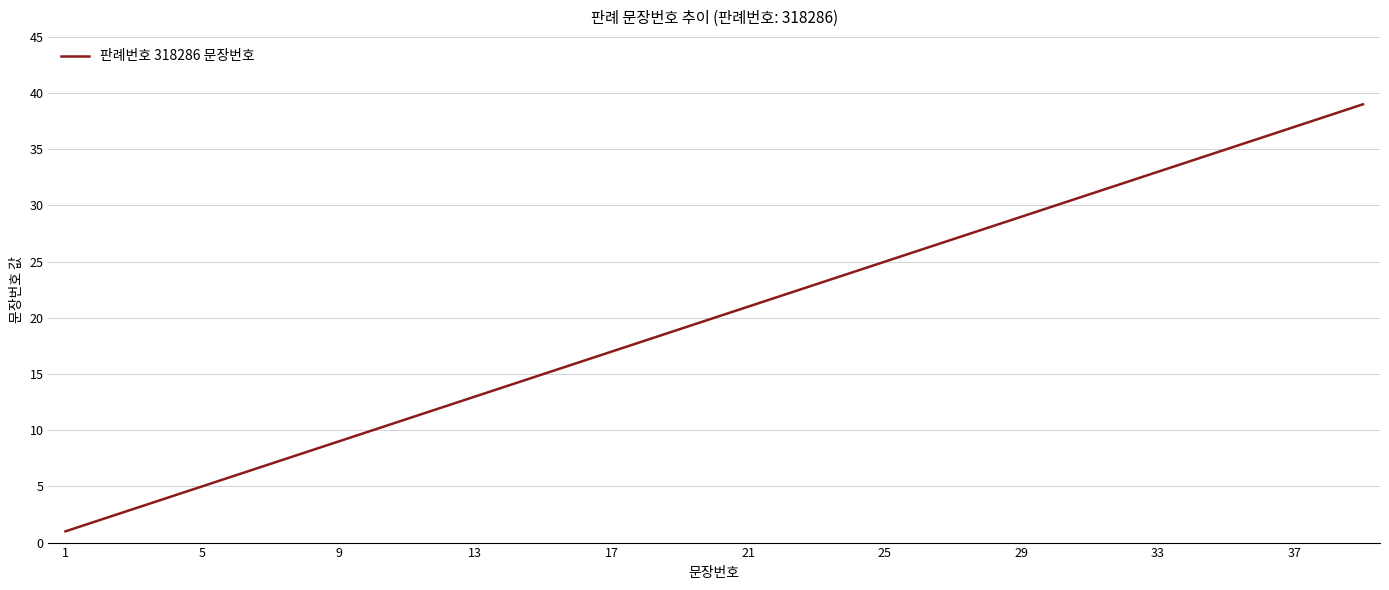

What is the maximum value shown in the chart?

39